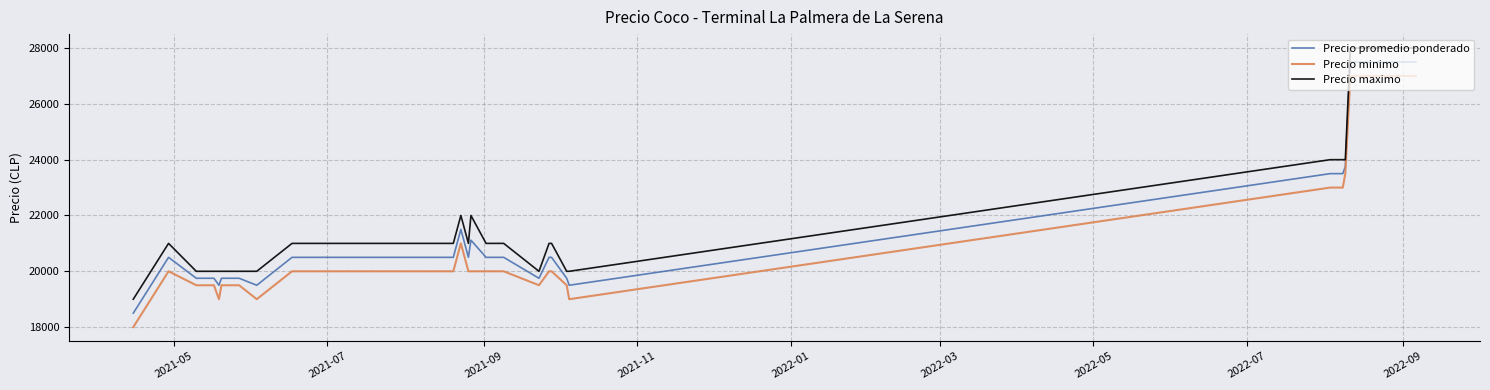

What are all the series names shown in the legend?

Precio promedio ponderado, Precio minimo, Precio maximo